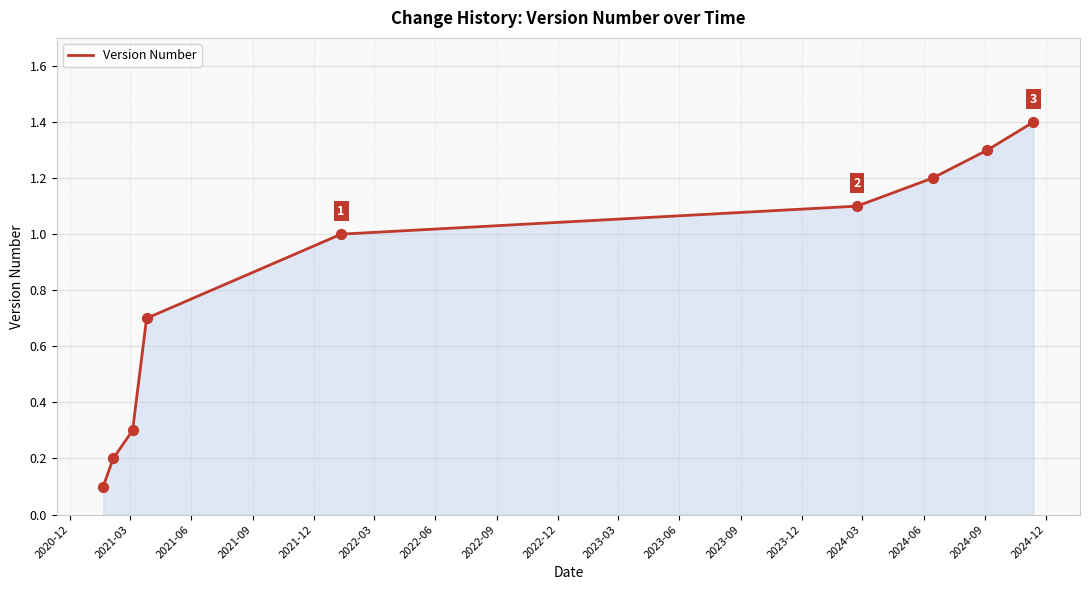

What is the greatest value displayed?

1.4